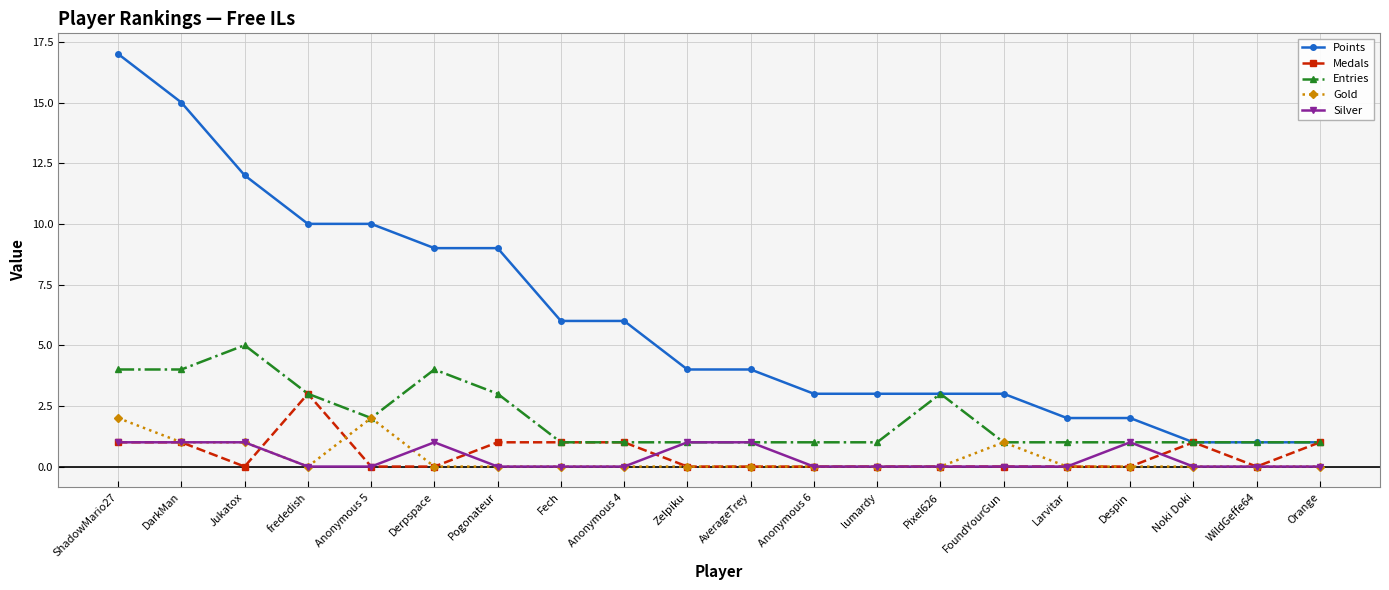

Rank the series by their maximum value, from lowest to highest.

Silver, Gold, Medals, Entries, Points